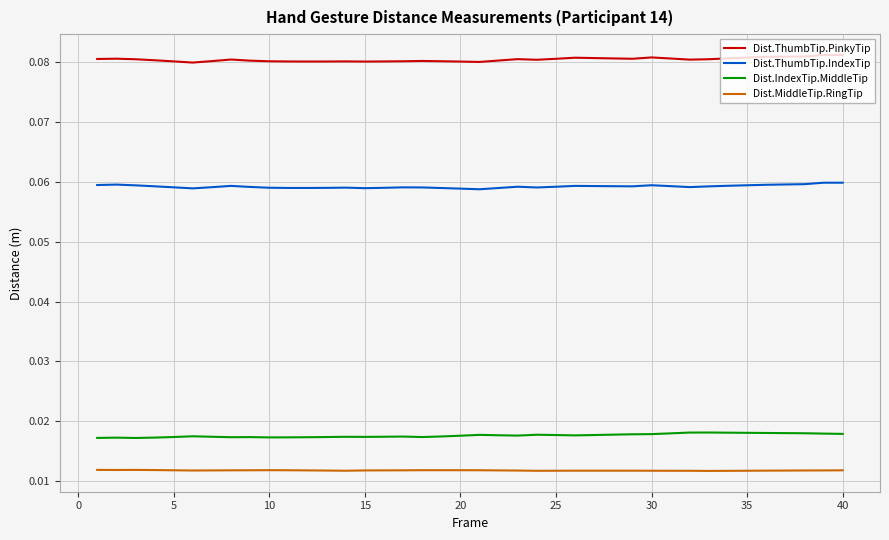

Rank the series by their maximum value, from lowest to highest.

Dist.MiddleTip.RingTip, Dist.IndexTip.MiddleTip, Dist.ThumbTip.IndexTip, Dist.ThumbTip.PinkyTip